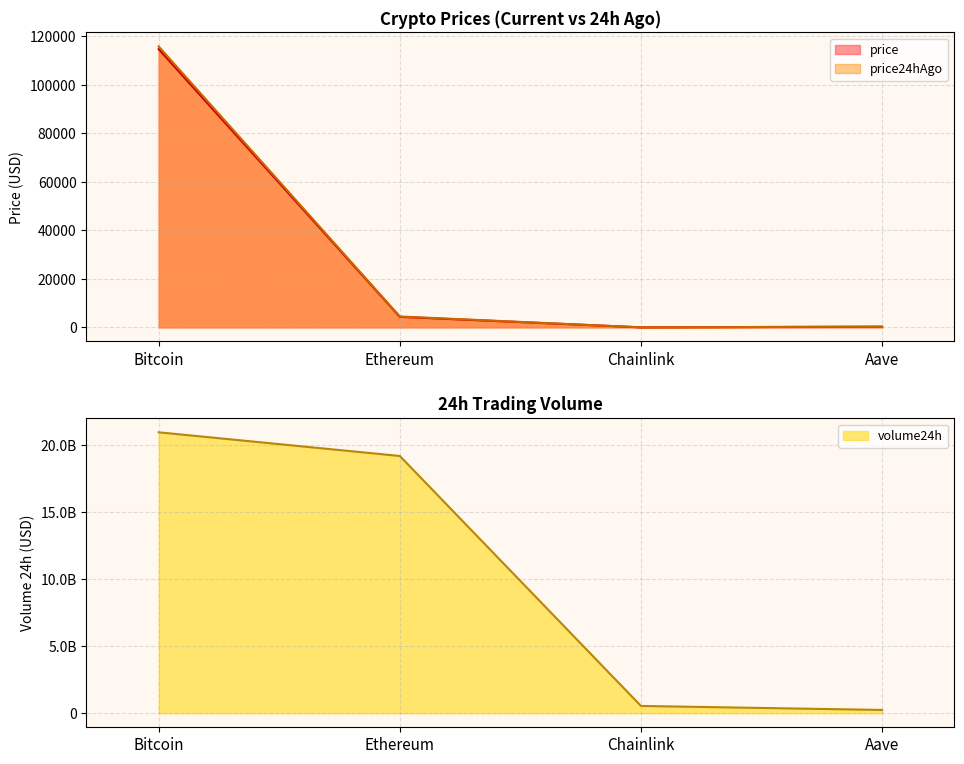

True or false: volume24h and price24hAgo intersect in this chart.

False